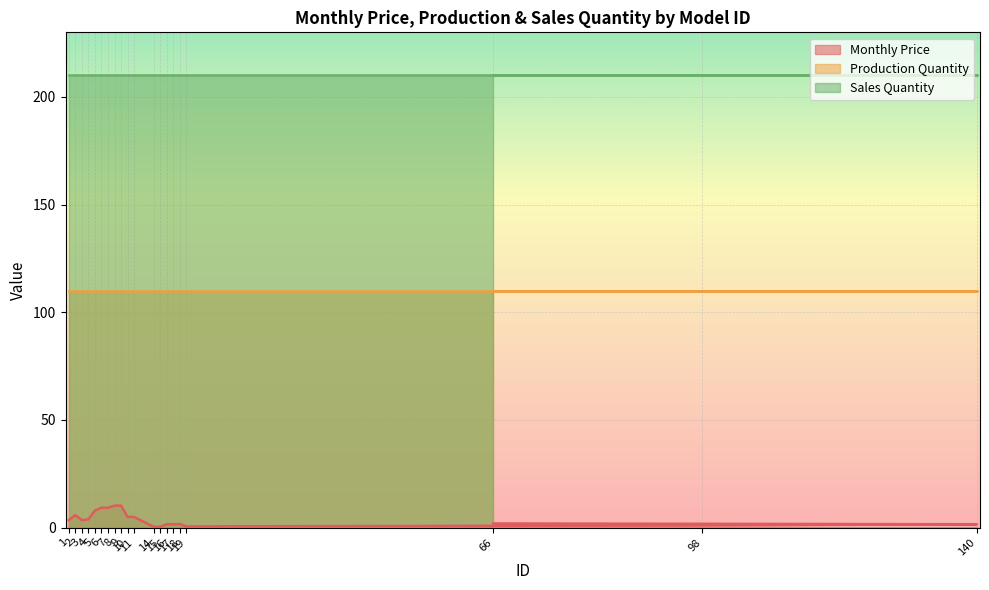

What are all the series names shown in the legend?

Monthly Price, Production Quantity, Sales Quantity